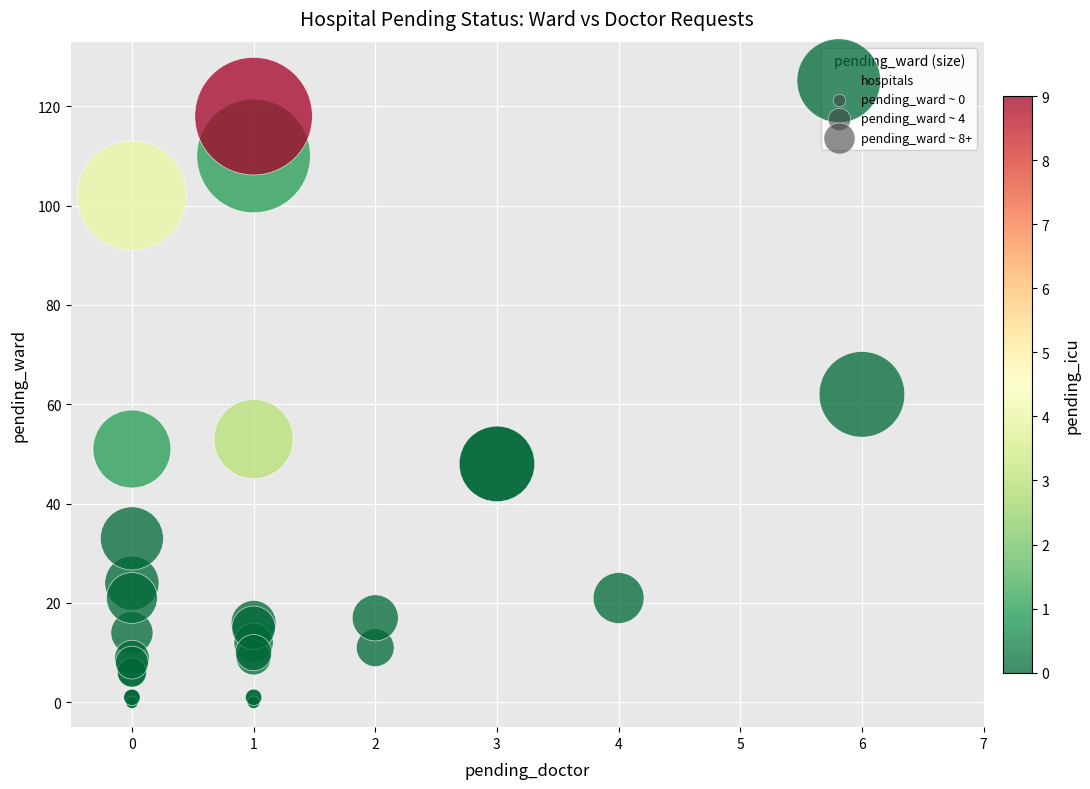

What Y value in the scatter plot is closest to 59?

62